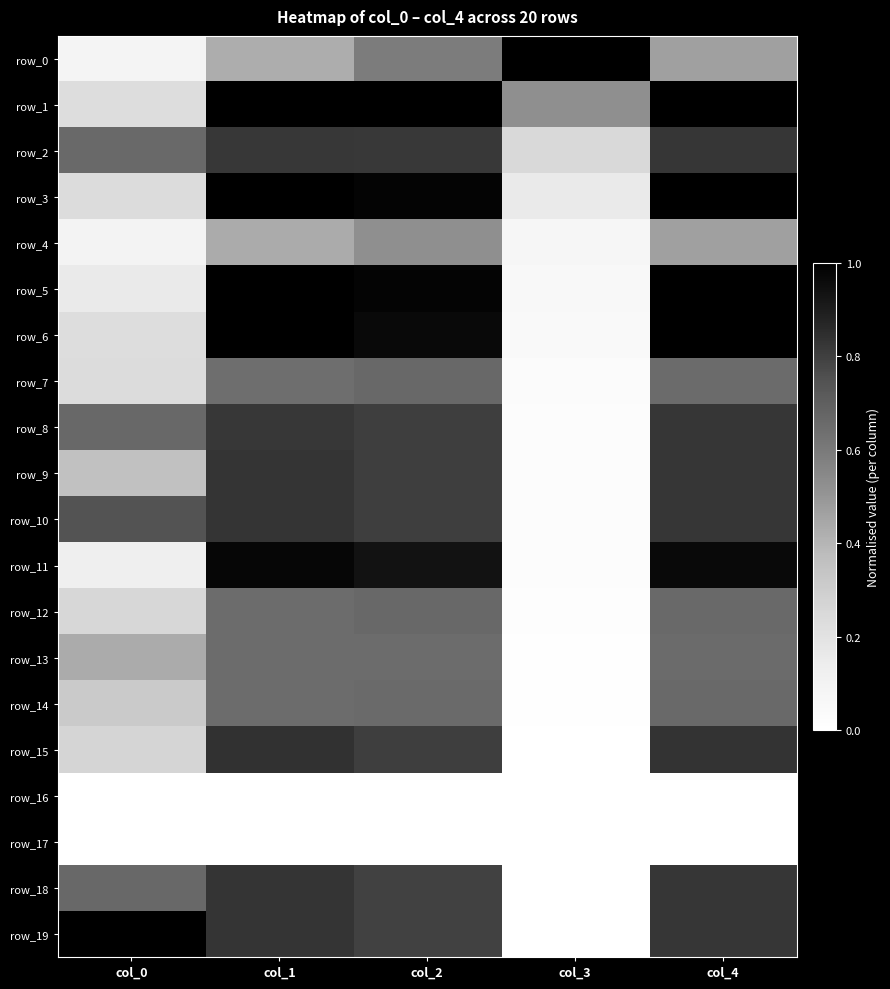

Is it true that row_19 equals 0.8 at col_1?

True